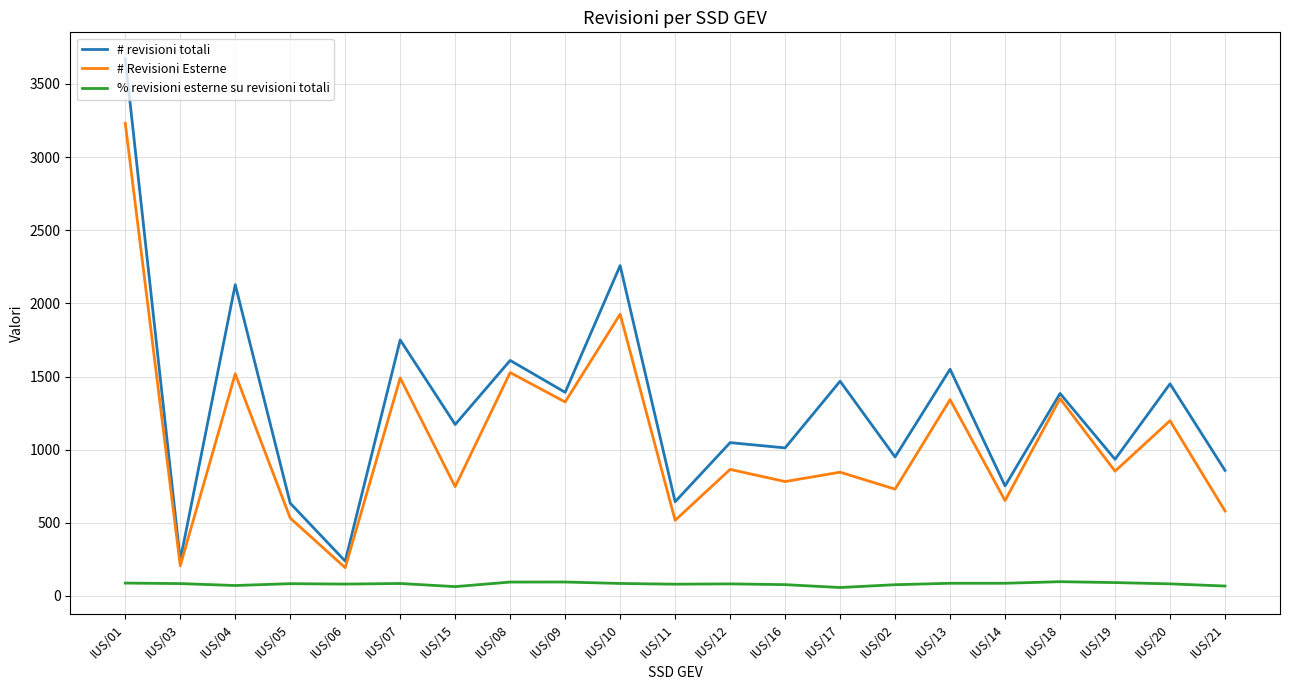

What is the sum of all # Revisioni Esterne values?

22411.0